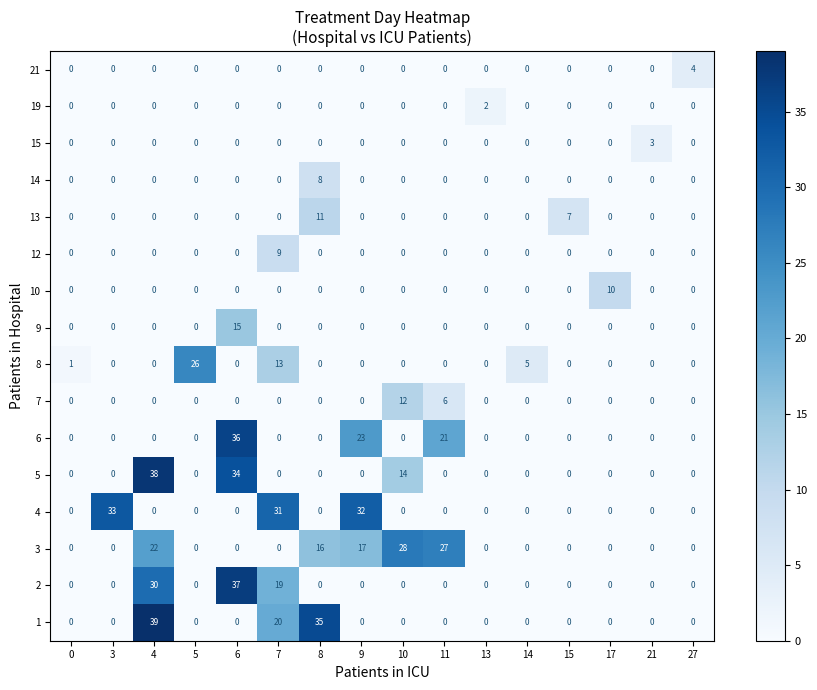

Is it true that 19 equals 1 at 5?

False